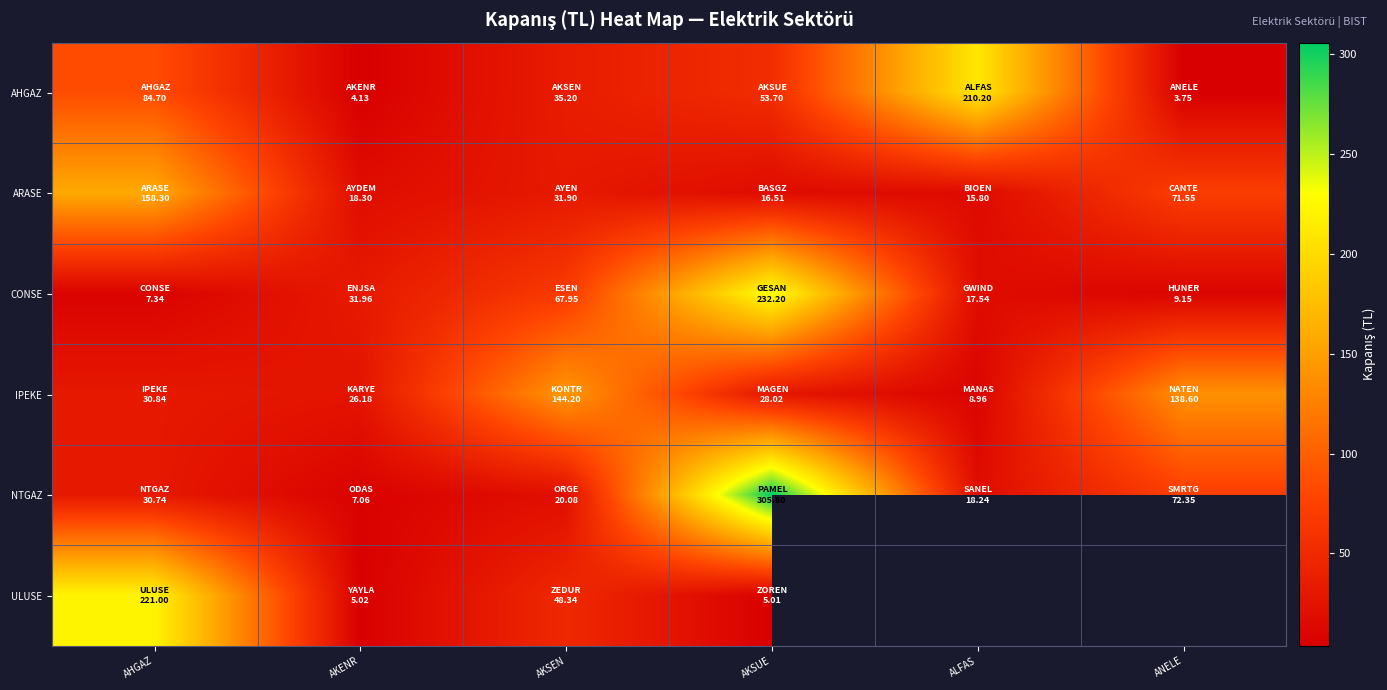

At AKSEN, list the series in order from largest to smallest.

IPEKE, CONSE, ULUSE, AHGAZ, ARASE, NTGAZ